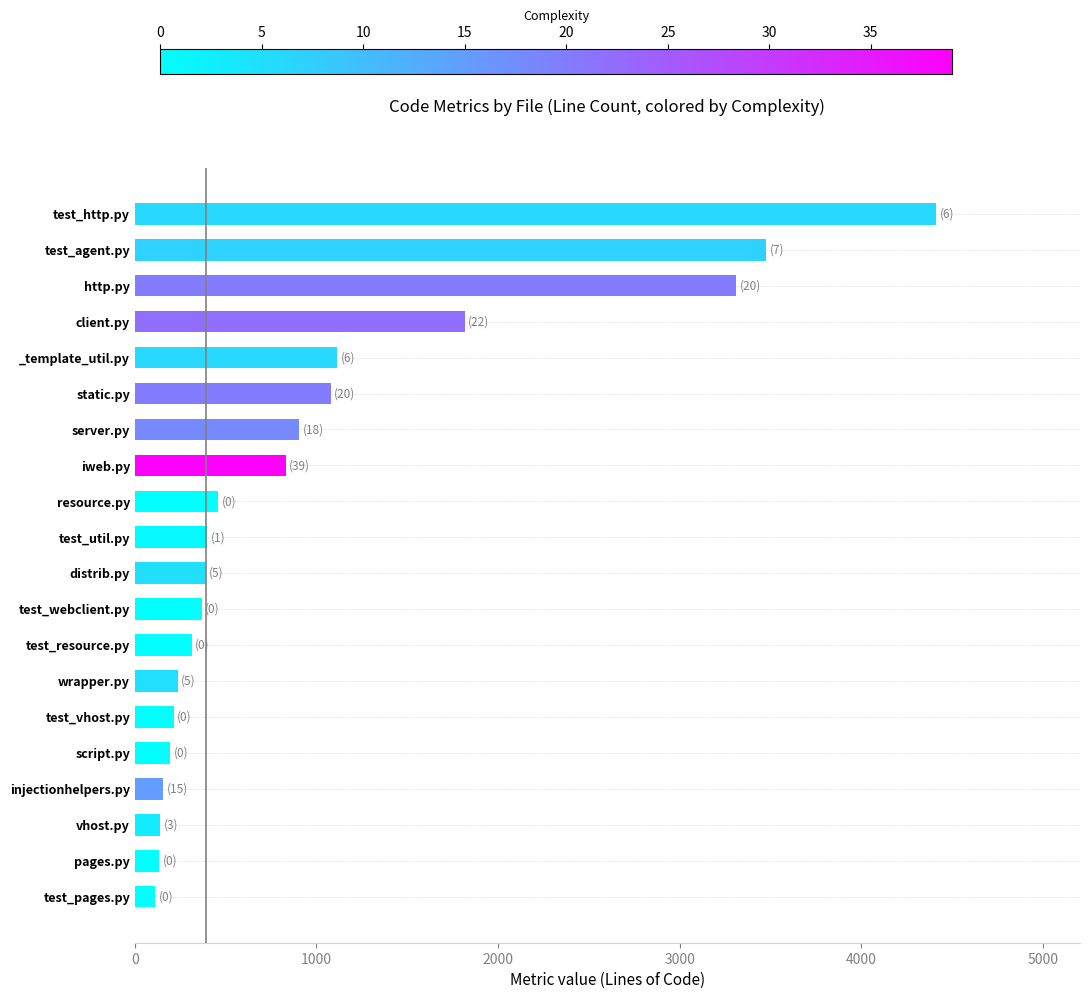

What is the sum of all values?

20042